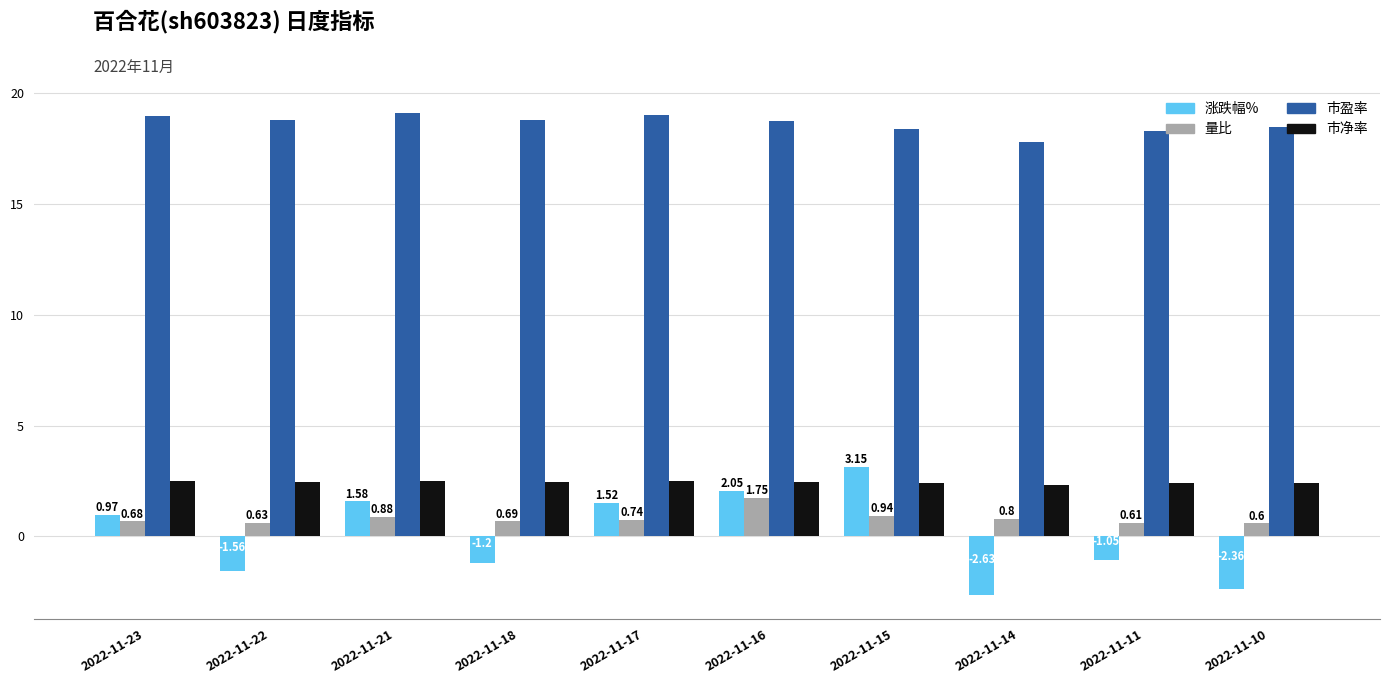

Which series has the largest range (max minus min)?

涨跌幅%